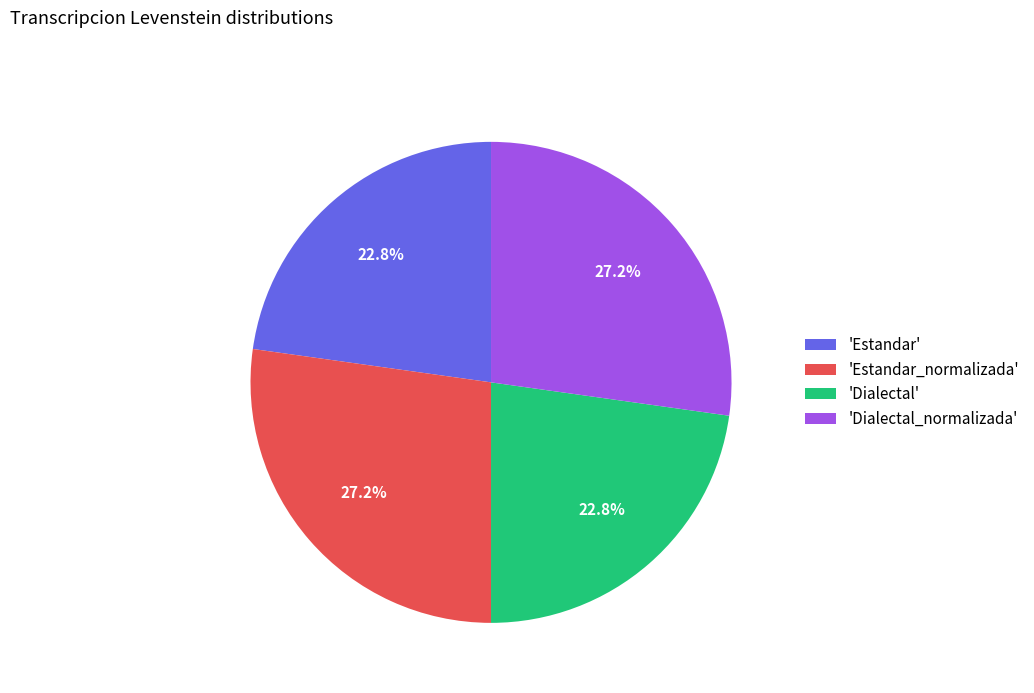

Does 'Estandar' represent more than half of the total?

No